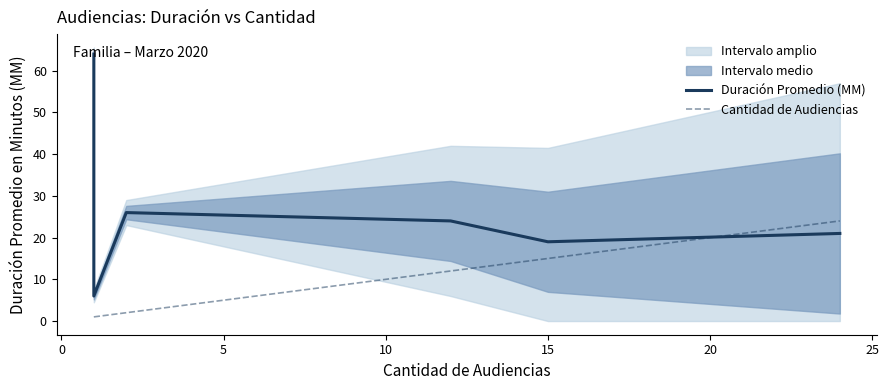

Which series has the largest total across all categories?

Duración Promedio (MM)